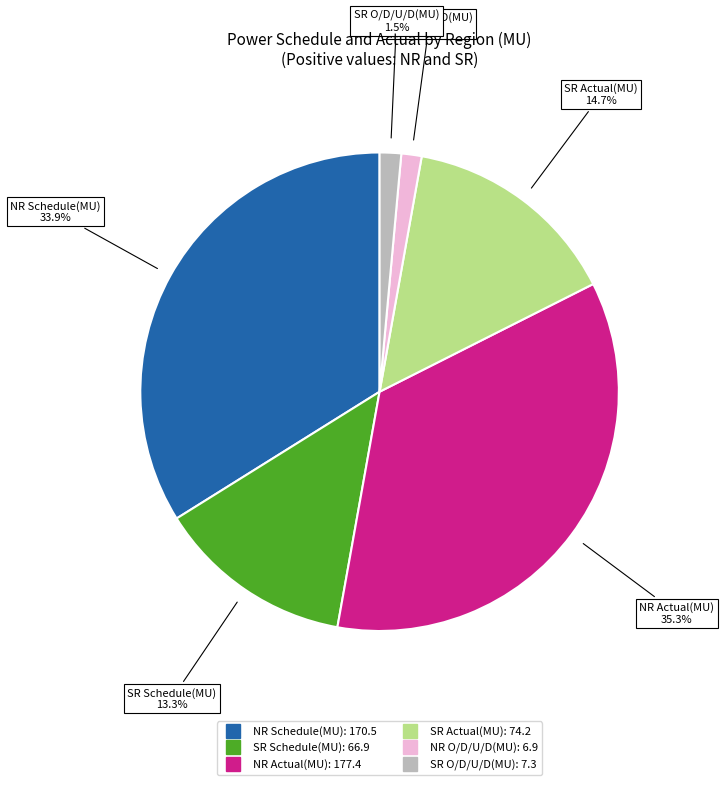

Is there a majority slice in this chart?

No